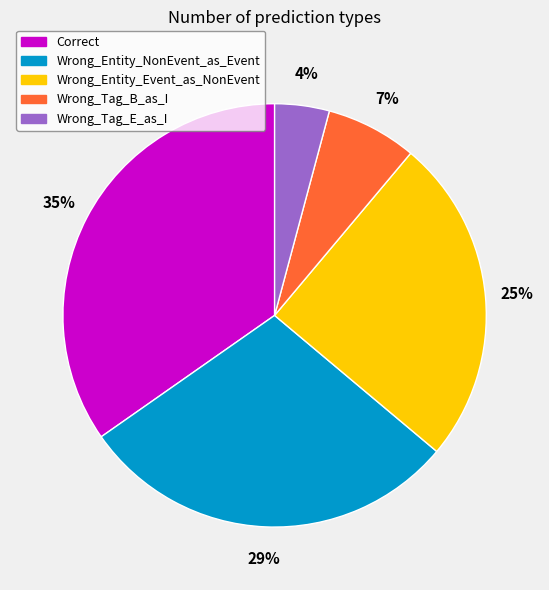

Combined, do Correct and Wrong_Tag_B_as_I account for over 50%?

No